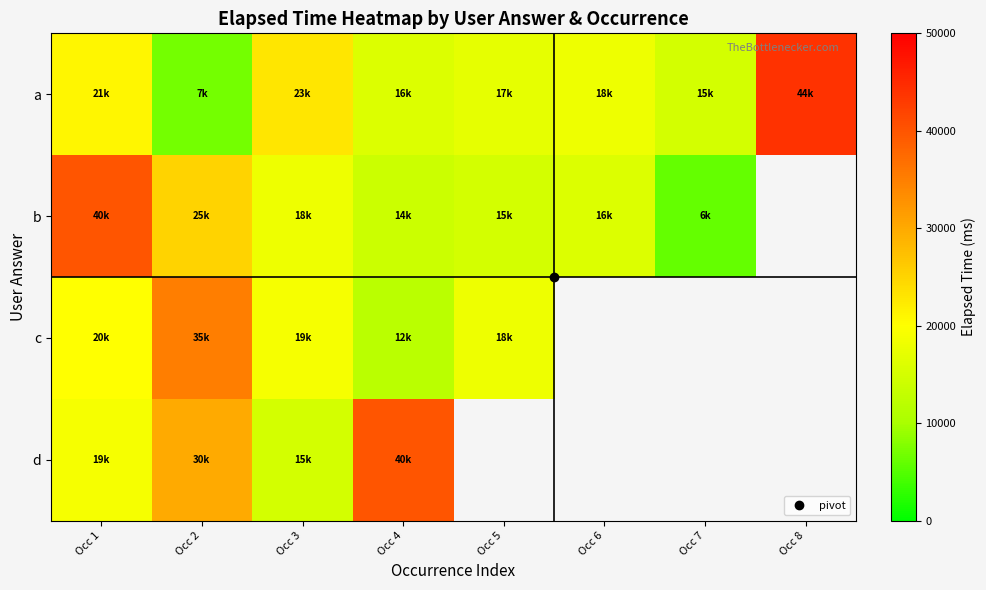

What is the spread (max minus min) of values at Occ 4?

28000.0